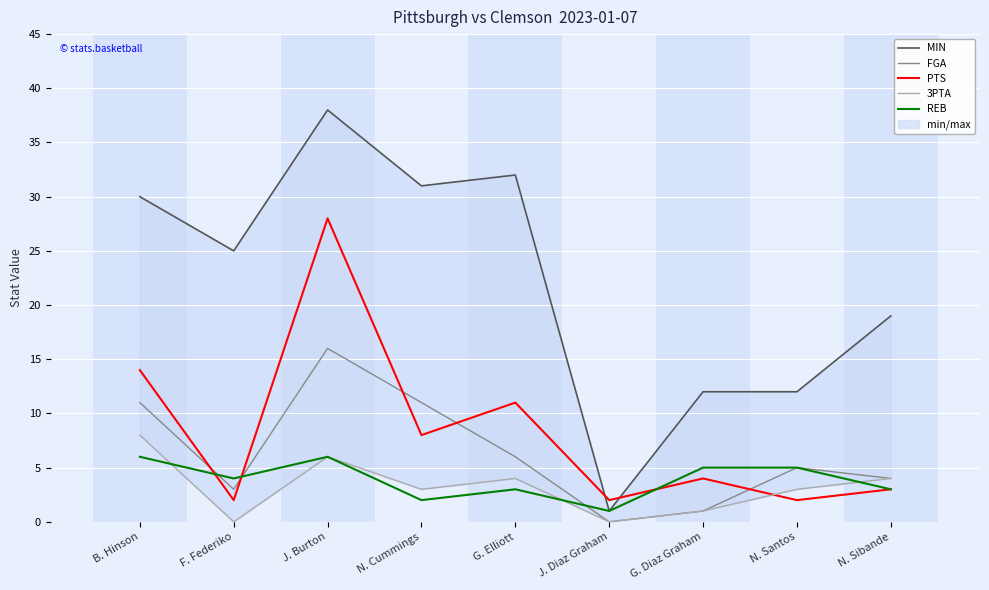

At how many categories does at least one series exceed 28?

4